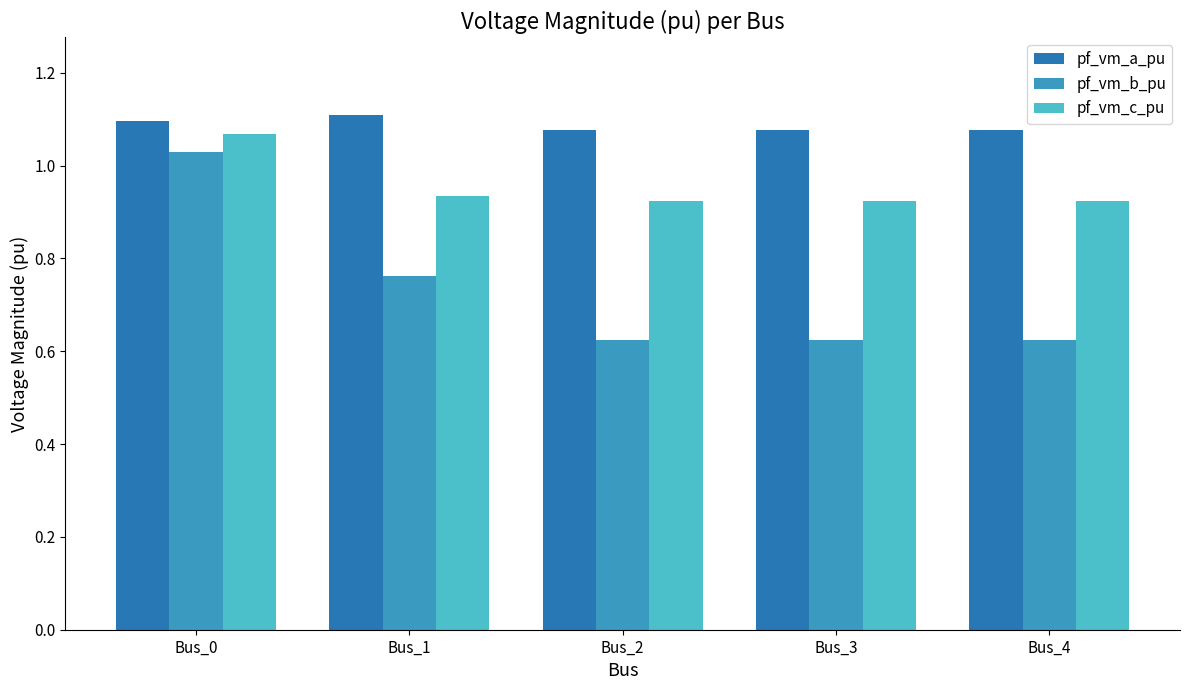

Count the number of data series in this chart.

3